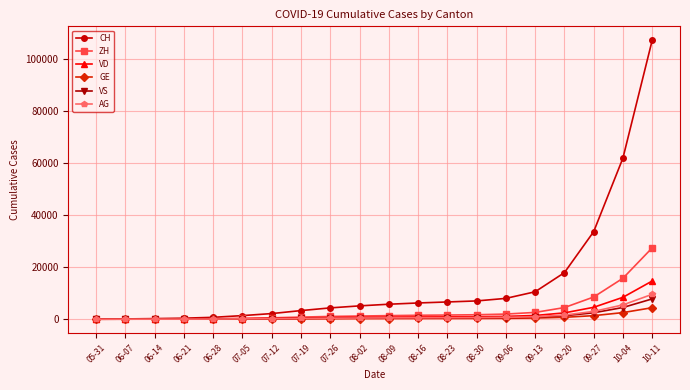

What is the label of the 16th point from the right?

06-28